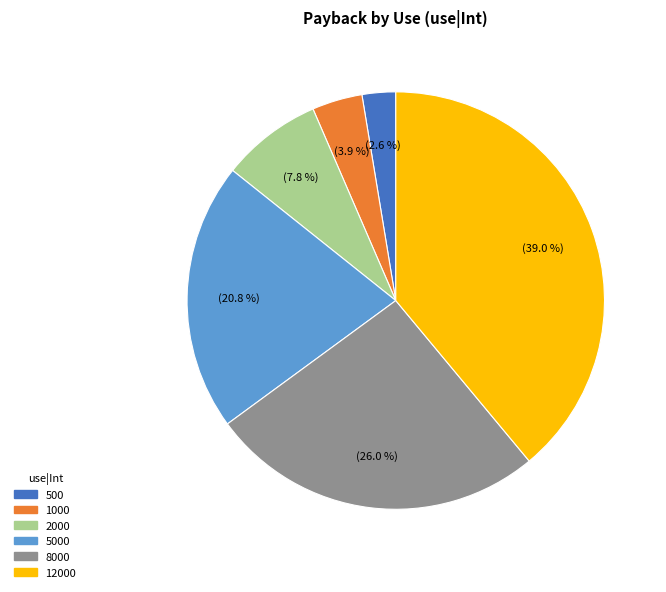

Does any single category account for the majority?

No